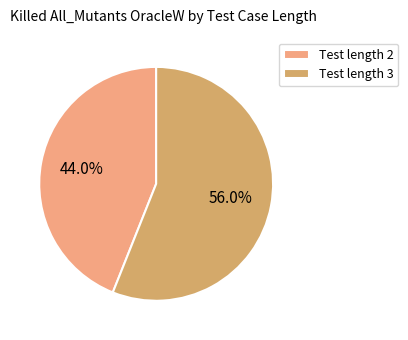

How much of the chart is everything except Test length 2?

56.0%